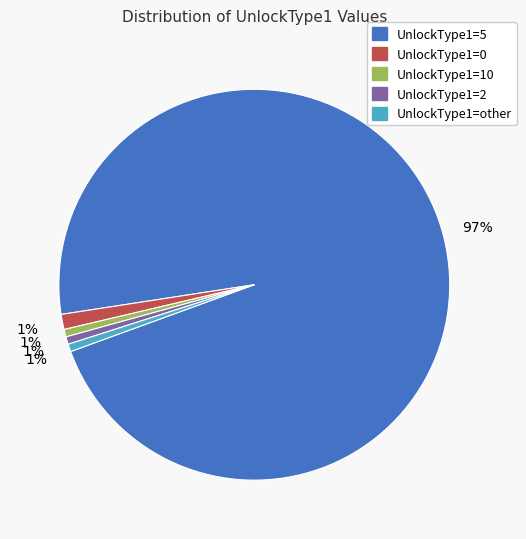

Does any single category account for the majority?

Yes